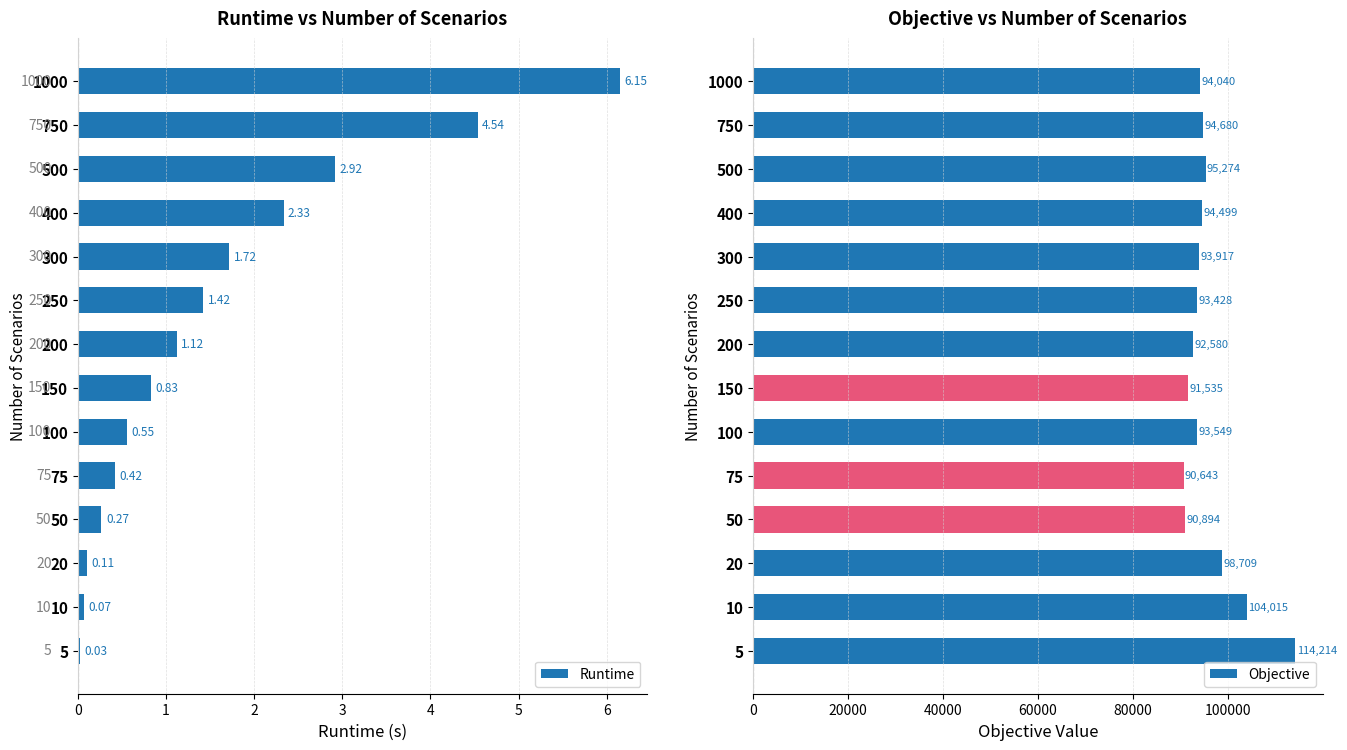

Reading left to right, list all the values displayed in this chart.

Runtime: 0.0	0.1	0.1	0.3	0.4	0.6	0.8	1.1	1.4	1.7	2.3	2.9	4.5	6.2
Objective: 114213.9	104015.3	98708.8	90894.2	90642.7	93549.4	91535.4	92579.5	93427.5	93916.6	94499.4	95274.1	94680.4	94040.3